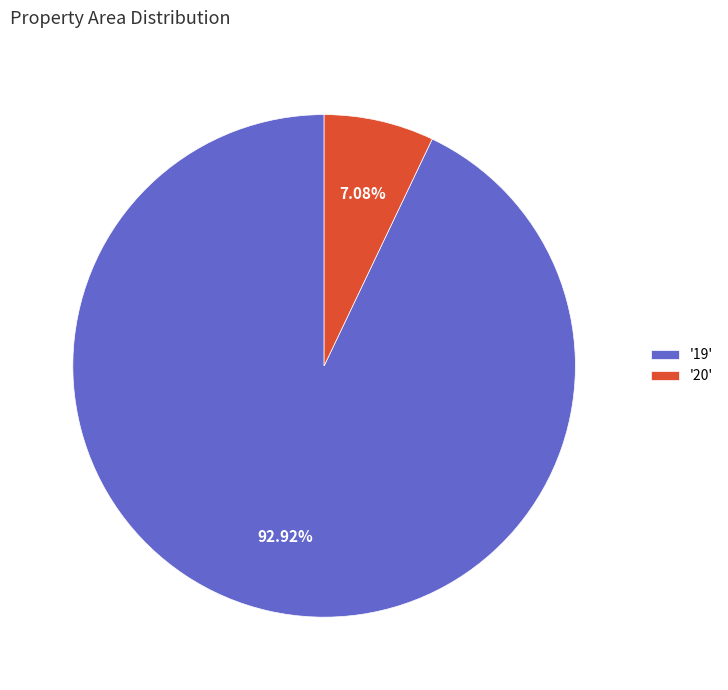

Rank the categories by value from highest to lowest.

'19', '20'